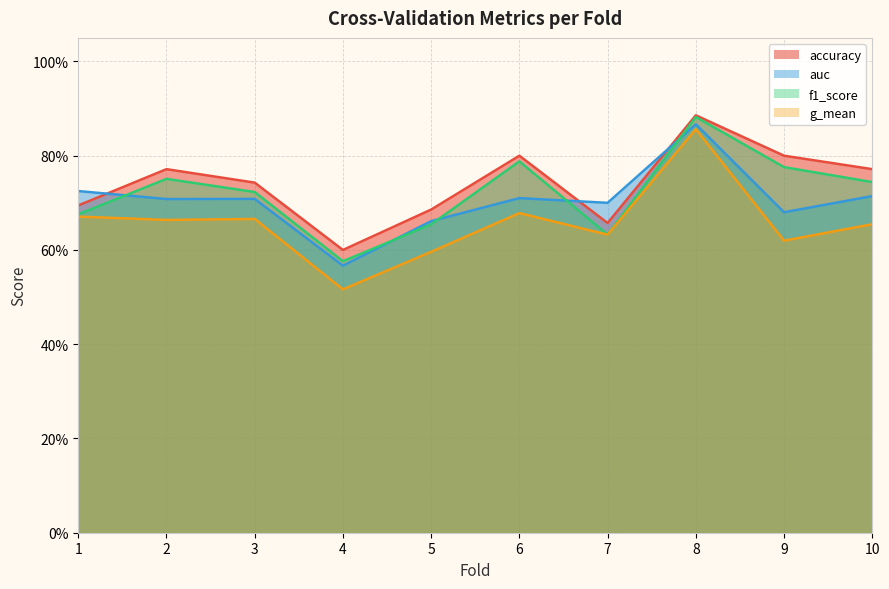

Reading right to left, extract all data points from this chart.

accuracy: 10=0.8	9=0.8	8=0.9	7=0.7	6=0.8	5=0.7	4=0.6	3=0.7	2=0.8	1=0.7
auc: 10=0.7	9=0.7	8=0.9	7=0.7	6=0.7	5=0.7	4=0.6	3=0.7	2=0.7	1=0.7
f1_score: 10=0.7	9=0.8	8=0.9	7=0.6	6=0.8	5=0.7	4=0.6	3=0.7	2=0.8	1=0.7
g_mean: 10=0.7	9=0.6	8=0.9	7=0.6	6=0.7	5=0.6	4=0.5	3=0.7	2=0.7	1=0.7